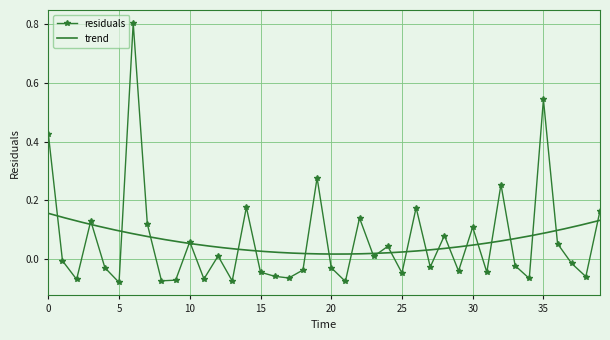

Where is the first local minimum?

2